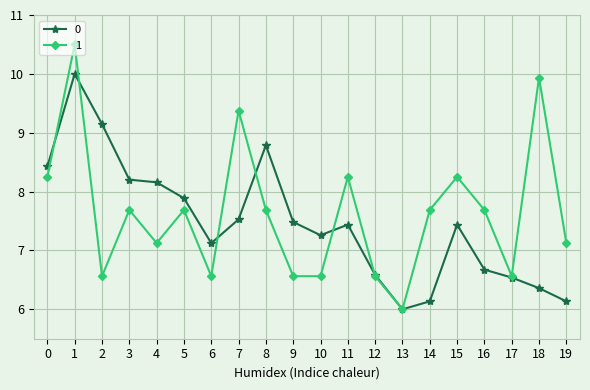

Which series has the largest total across all categories?

1